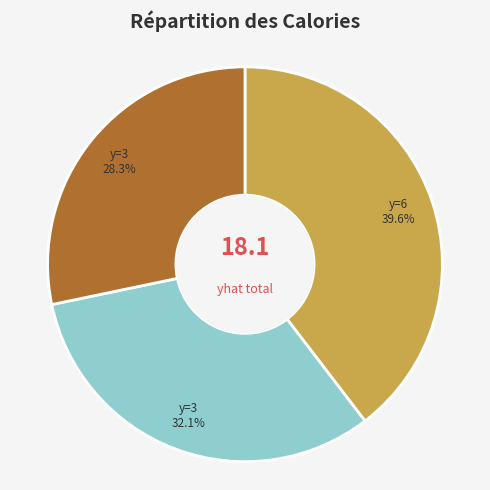

Is there any slice that represents more than half of the pie?

No